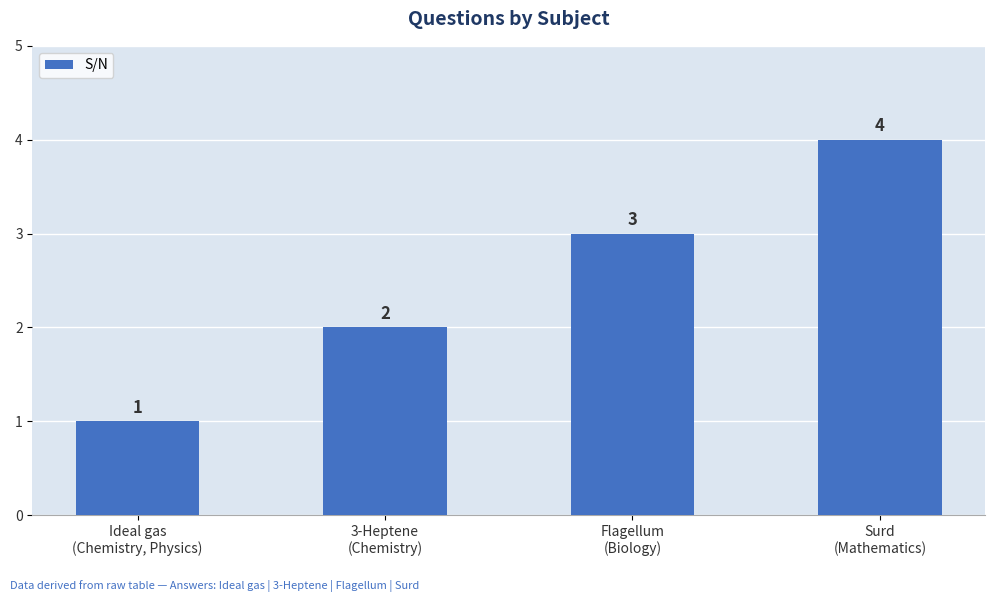

At which category does the chart reach its minimum across all series?

Ideal gas
(Chemistry, Physics)